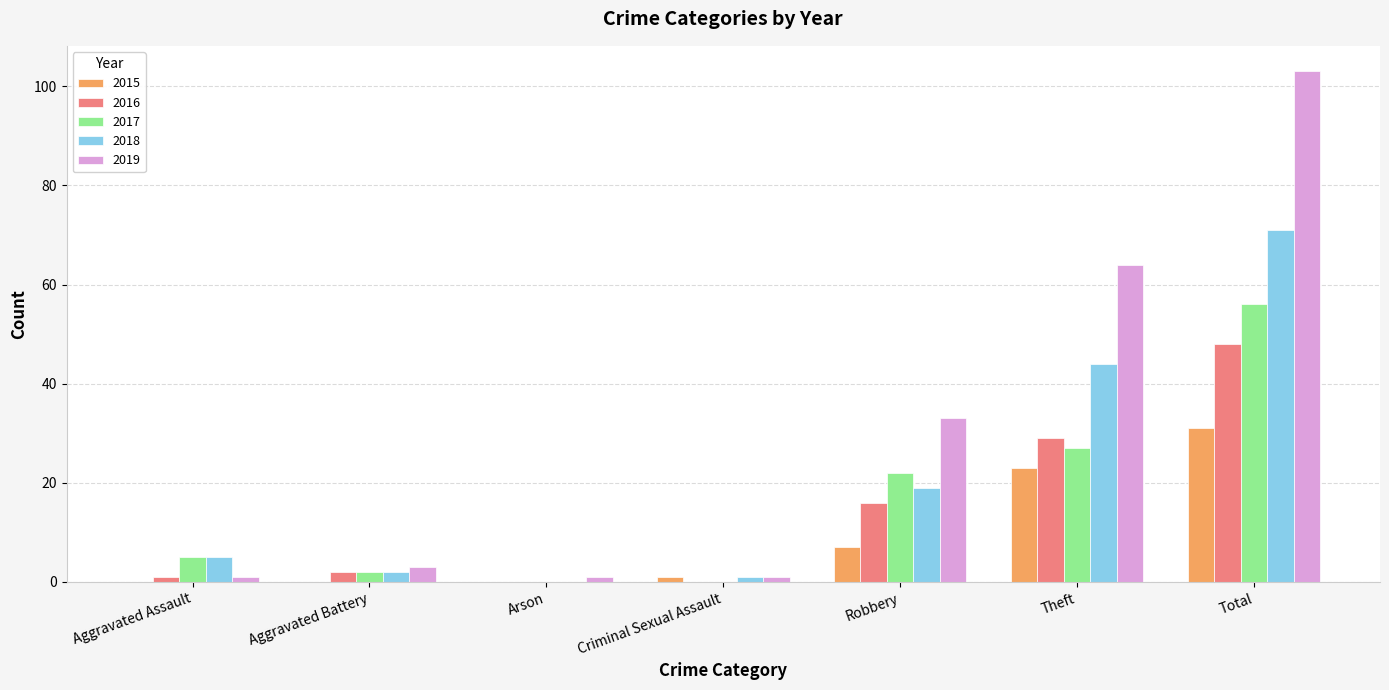

Reading left to right, list all the values displayed in this chart.

2015: Aggravated Assault=0	Aggravated Battery=0	Arson=0	Criminal Sexual Assault=1	Robbery=7	Theft=23	Total=31
2016: Aggravated Assault=1	Aggravated Battery=2	Arson=0	Criminal Sexual Assault=0	Robbery=16	Theft=29	Total=48
2017: Aggravated Assault=5	Aggravated Battery=2	Arson=0	Criminal Sexual Assault=0	Robbery=22	Theft=27	Total=56
2018: Aggravated Assault=5	Aggravated Battery=2	Arson=0	Criminal Sexual Assault=1	Robbery=19	Theft=44	Total=71
2019: Aggravated Assault=1	Aggravated Battery=3	Arson=1	Criminal Sexual Assault=1	Robbery=33	Theft=64	Total=103